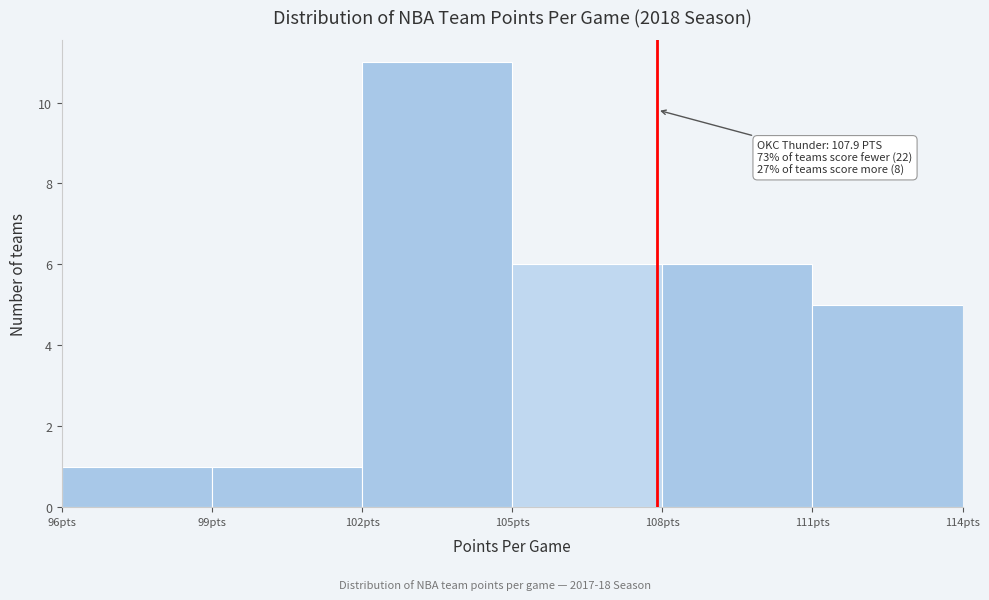

Which range on the x-axis has the tallest bar?

102 to 105